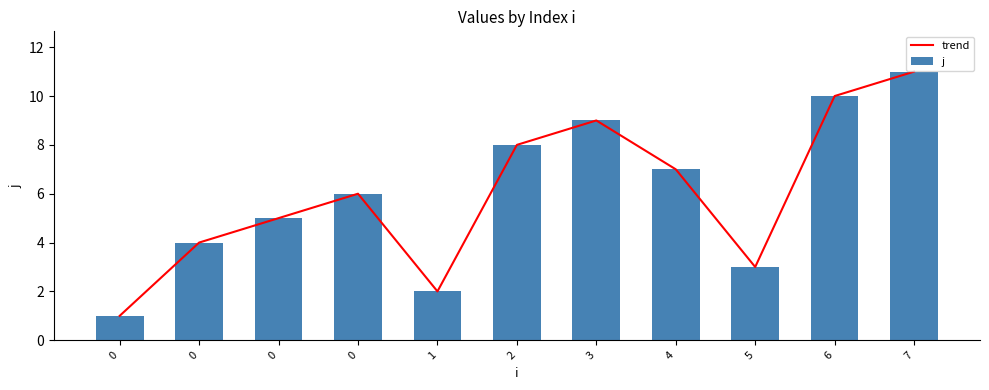

Is the value of j at 0 greater than the value of trend at 6?

No